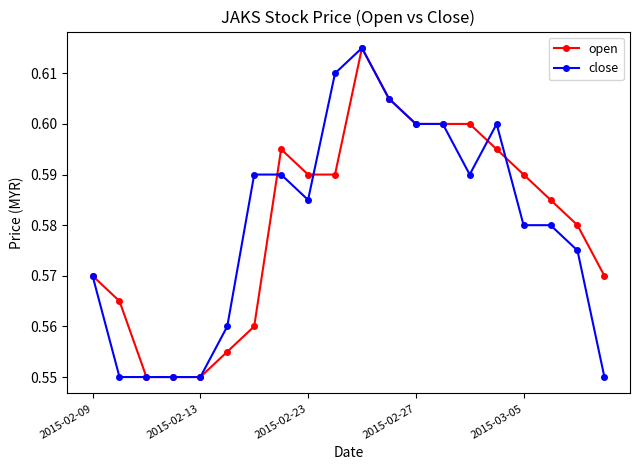

True or false: close has more than 1 points higher than both neighbors.

True